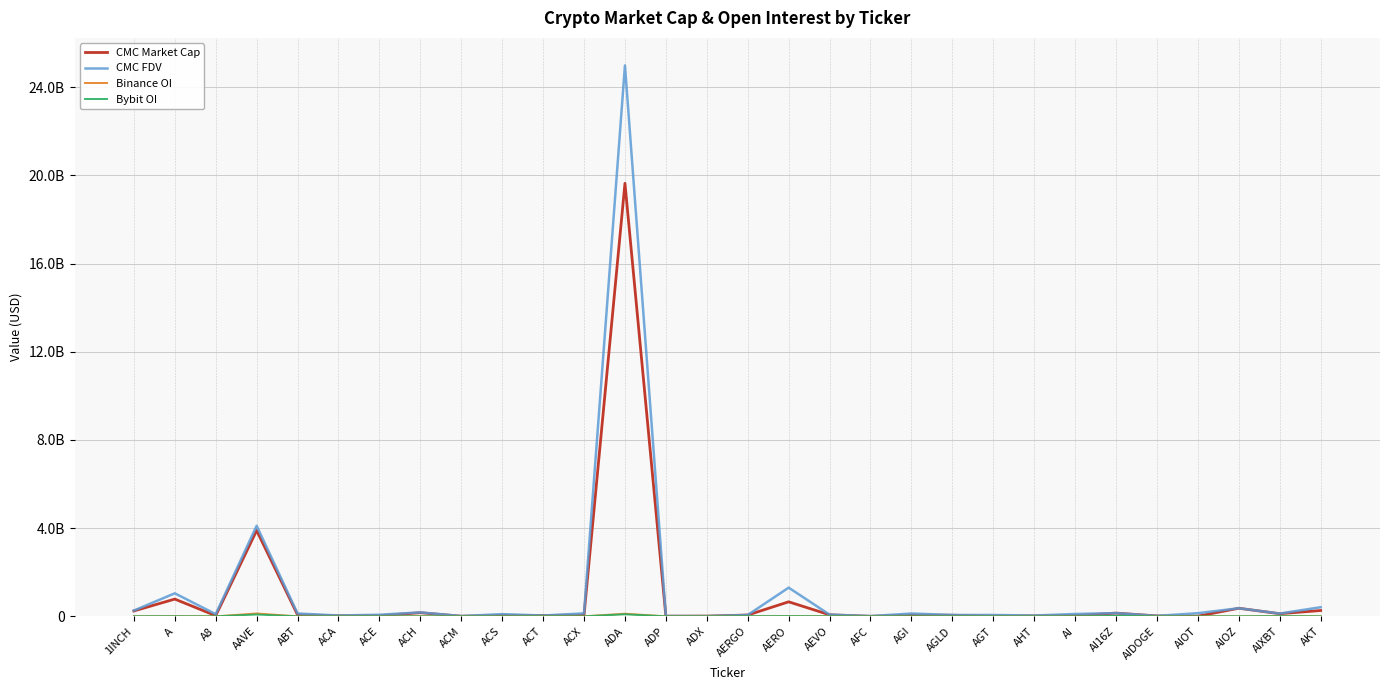

Rank the series by their maximum value, from lowest to highest.

Bybit OI, Binance OI, CMC Market Cap, CMC FDV